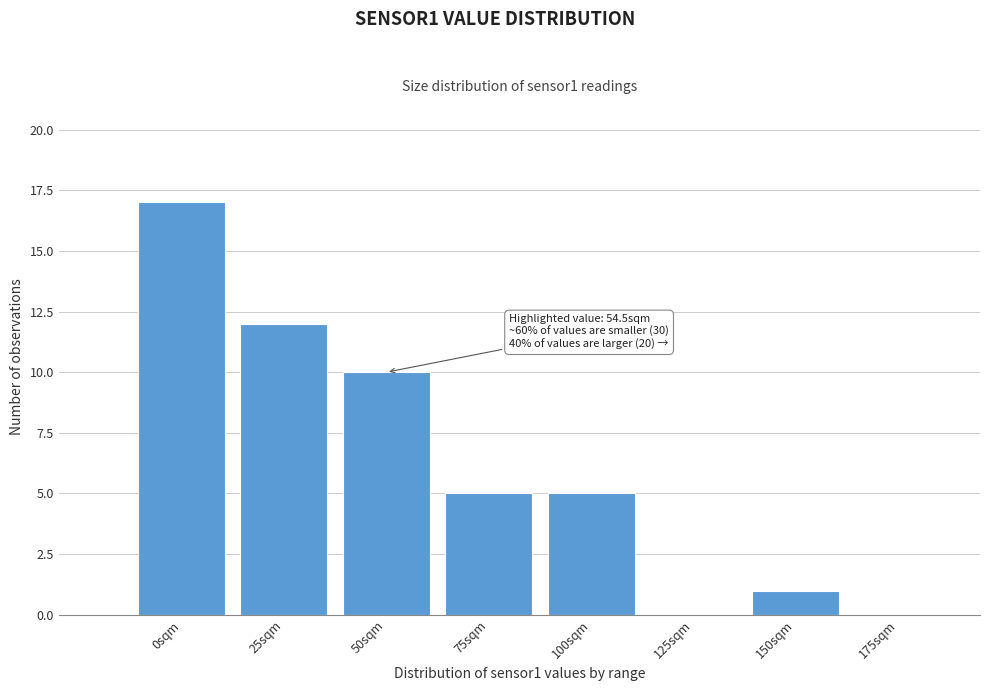

Reading left to right, what are all the values shown in this chart?

0sqm=17	25sqm=12	50sqm=10	75sqm=5	100sqm=5	125sqm=0	150sqm=1	175sqm=0